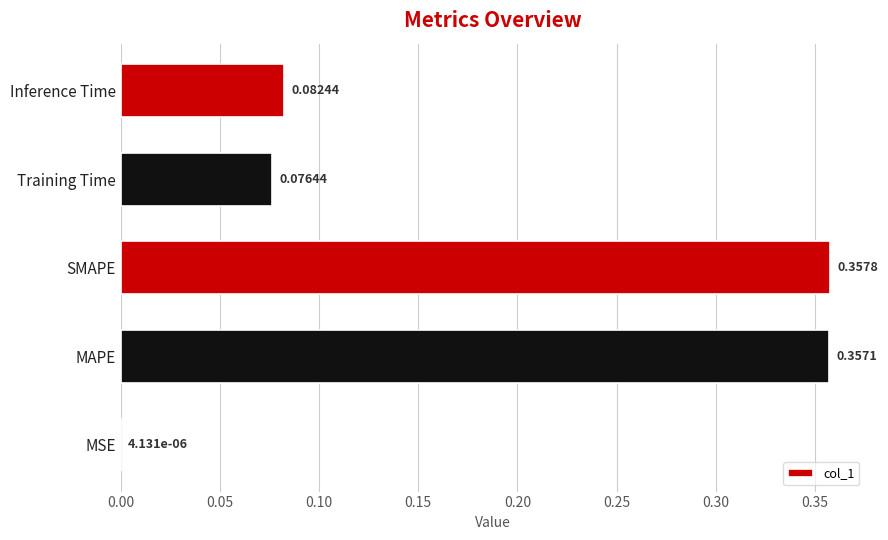

What is the average value?

0.2